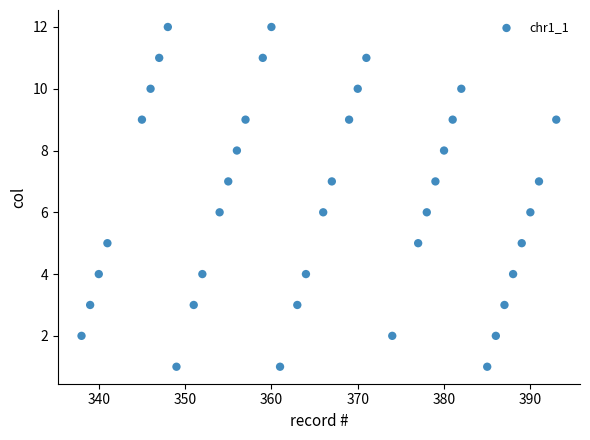

What is the range of Y values (max minus min)?

11